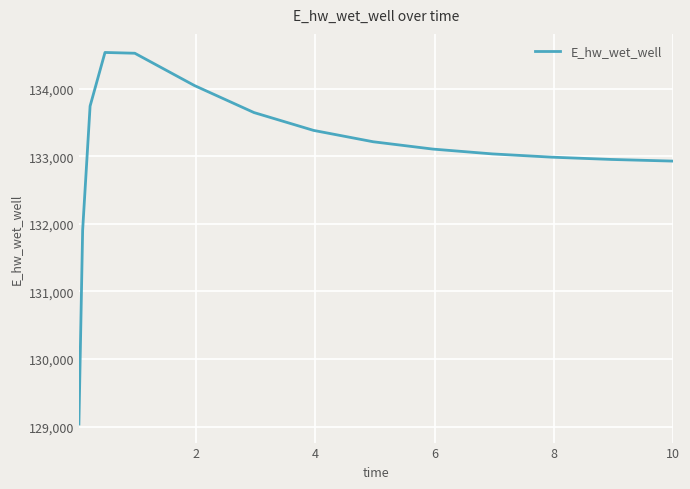

What is the minimum value shown in the chart?

129037.3